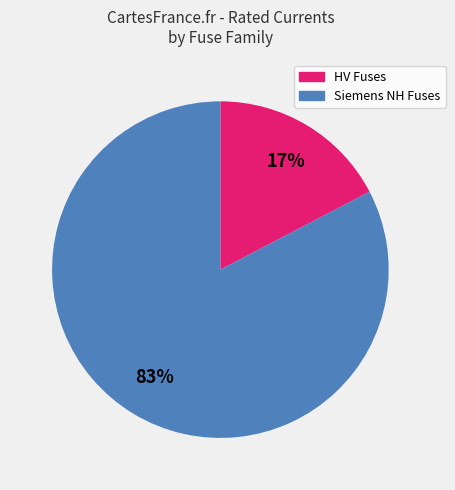

Does any single category account for the majority?

Yes